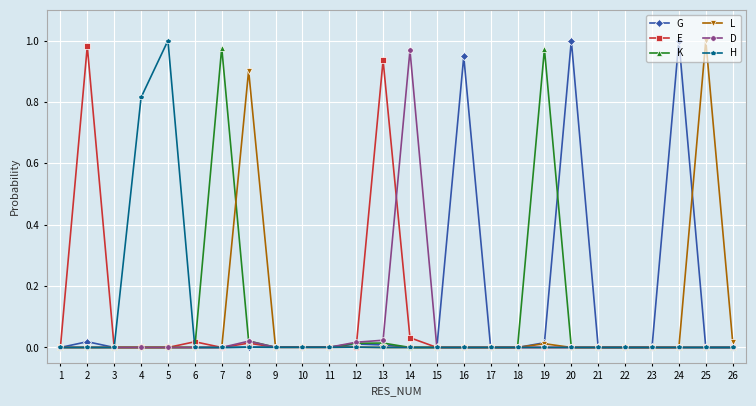

Does the chart display data point markers on the line(s)?

Yes